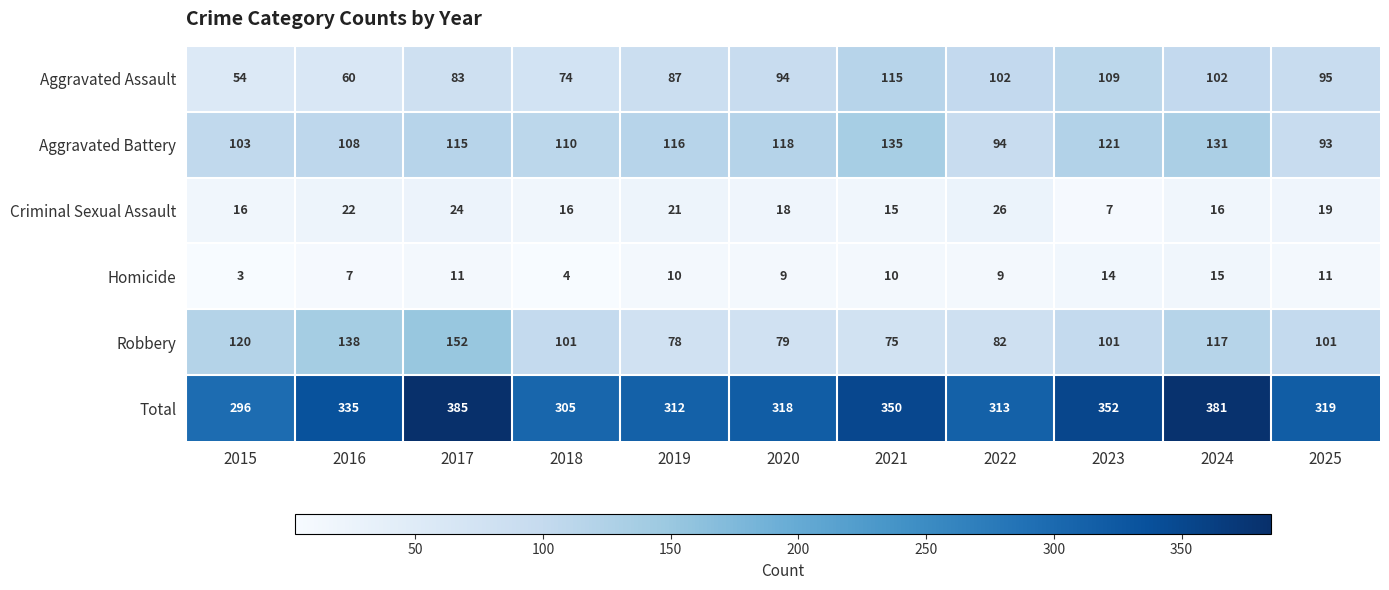

At how many categories does at least one series exceed 178?

11